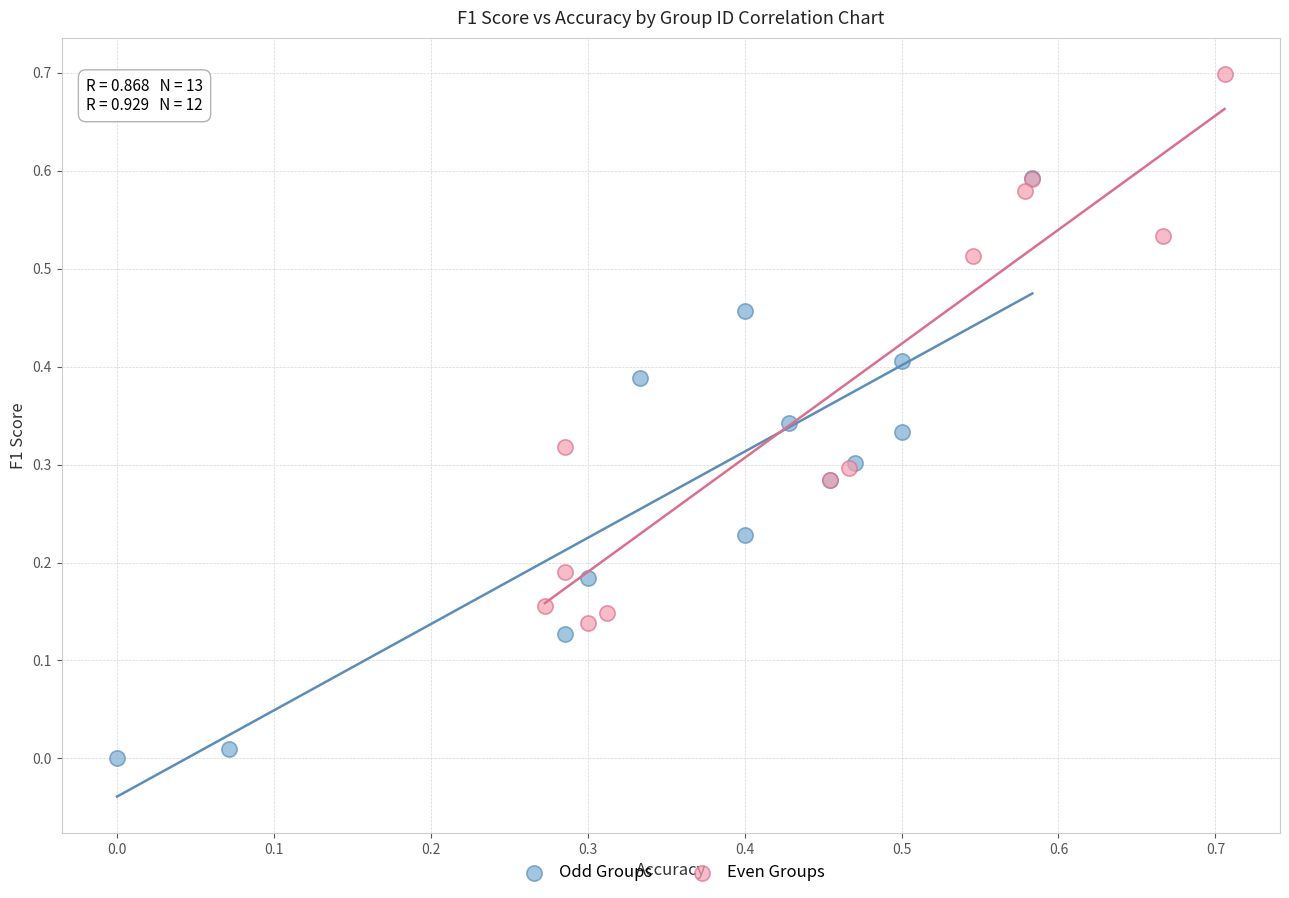

Which series reaches the maximum Y coordinate?

Even Groups